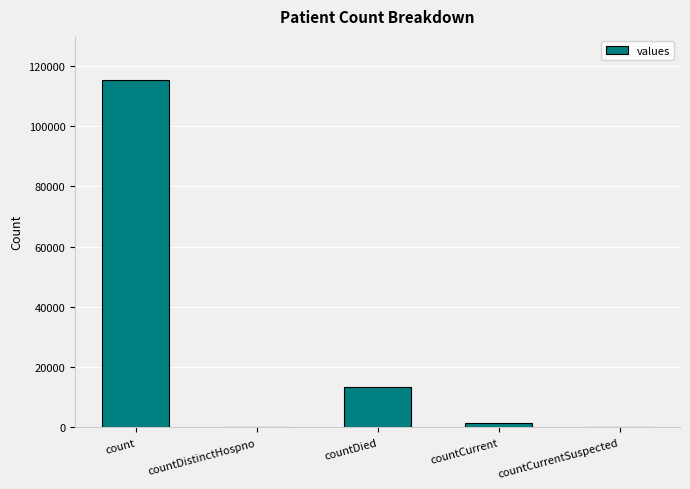

Reading left to right, list all the values displayed in this chart.

count=115379	countDistinctHospno=0	countDied=13343	countCurrent=1383	countCurrentSuspected=0